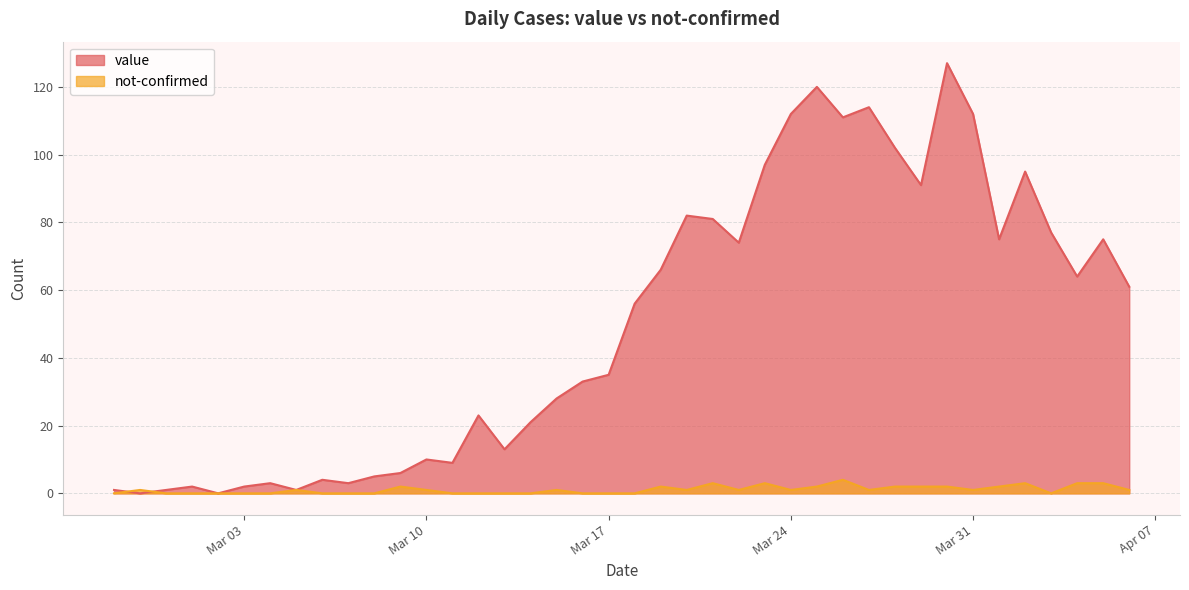

Which category has the highest value across all series?

2020-03-30